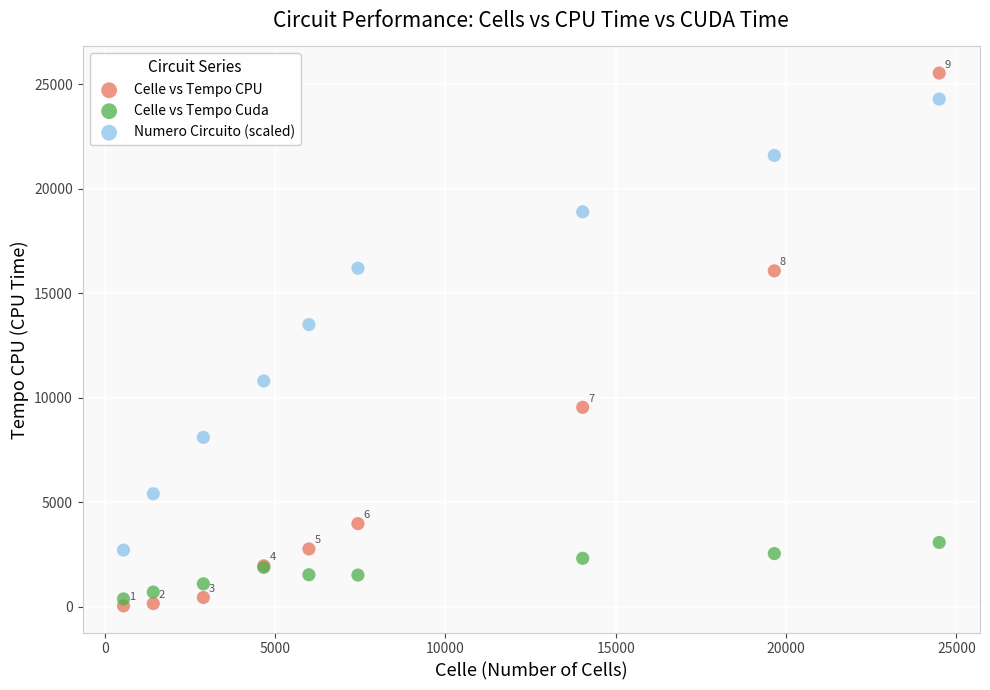

What are all the series names shown in the legend?

Celle vs Tempo CPU, Celle vs Tempo Cuda, Numero Circuito (scaled)